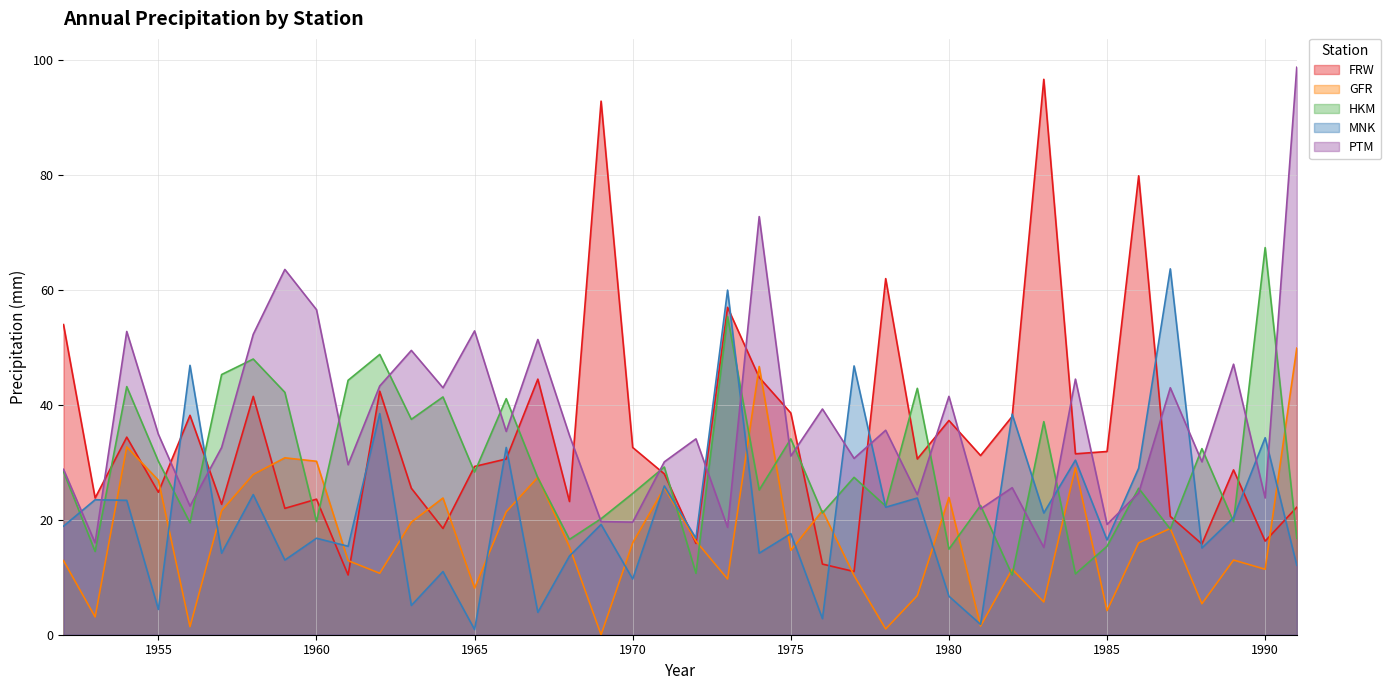

How many values in the GFR series are below 16?

20